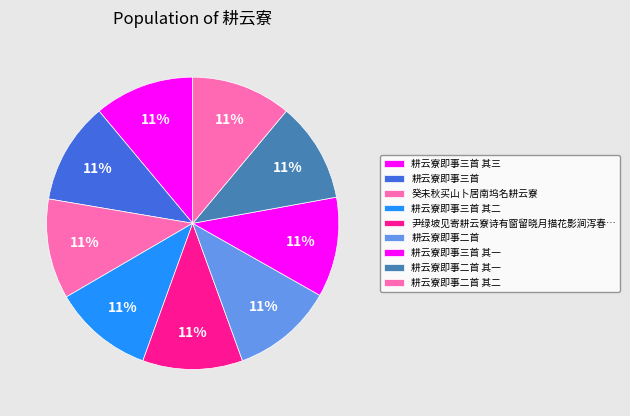

Rank the categories by value from lowest to highest.

耕云寮即事三首 其一, 耕云寮即事三首 其二, 耕云寮即事三首 其三, 耕云寮即事二首 其一, 耕云寮即事二首 其二, 癸未秋买山卜居南坞名耕云寮, 尹绿坡见寄耕云寮诗有窗留晓月描花影涧泻春泉浴柳阴之句故次韵拜贶, 耕云寮即事二首, 耕云寮即事三首